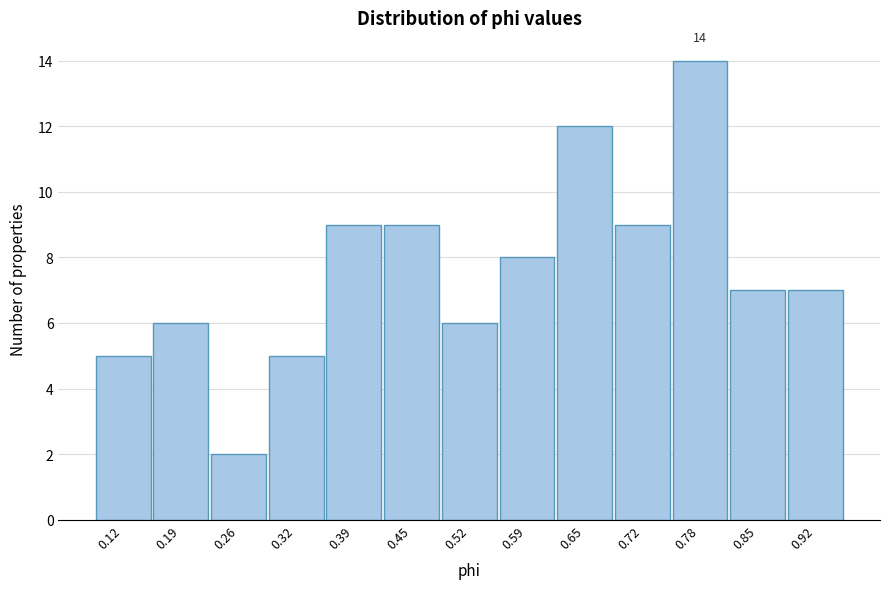

Reading left to right, list all the values displayed in this chart.

0.12=5	0.19=6	0.26=2	0.32=5	0.39=9	0.45=9	0.52=6	0.59=8	0.65=12	0.72=9	0.78=14	0.85=7	0.92=7